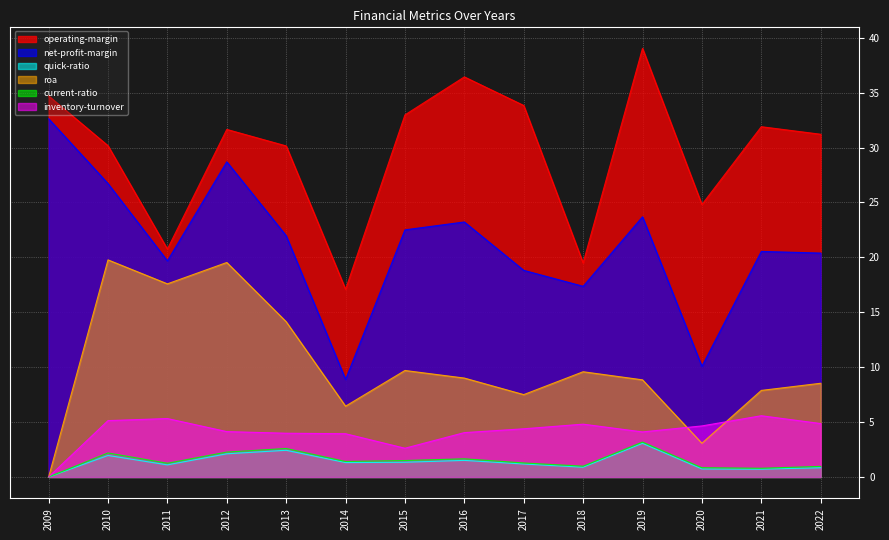

Reading left to right, transcribe all the data shown in this chart.

operating-margin: 2009=34.7	2010=30.2	2011=20.8	2012=31.6	2013=30.1	2014=17.1	2015=33.0	2016=36.4	2017=33.8	2018=19.5	2019=39.0	2020=24.8	2021=31.9	2022=31.2
net-profit-margin: 2009=32.6	2010=26.7	2011=19.7	2012=28.7	2013=22.0	2014=8.9	2015=22.5	2016=23.2	2017=18.8	2018=17.4	2019=23.7	2020=10.1	2021=20.5	2022=20.4
quick-ratio: 2009=0.0	2010=2.0	2011=1.1	2012=2.1	2013=2.4	2014=1.3	2015=1.3	2016=1.5	2017=1.2	2018=0.9	2019=3.1	2020=0.7	2021=0.7	2022=0.8
roa: 2009=0.0	2010=19.8	2011=17.6	2012=19.5	2013=14.1	2014=6.4	2015=9.7	2016=9.0	2017=7.5	2018=9.6	2019=8.8	2020=3.1	2021=7.9	2022=8.5
current-ratio: 2009=0.0	2010=2.2	2011=1.2	2012=2.3	2013=2.6	2014=1.4	2015=1.5	2016=1.7	2017=1.3	2018=1.0	2019=3.2	2020=0.8	2021=0.8	2022=1.0
inventory-turnover: 2009=0.0	2010=5.1	2011=5.3	2012=4.1	2013=4.0	2014=3.9	2015=2.6	2016=4.0	2017=4.4	2018=4.8	2019=4.1	2020=4.6	2021=5.6	2022=4.9